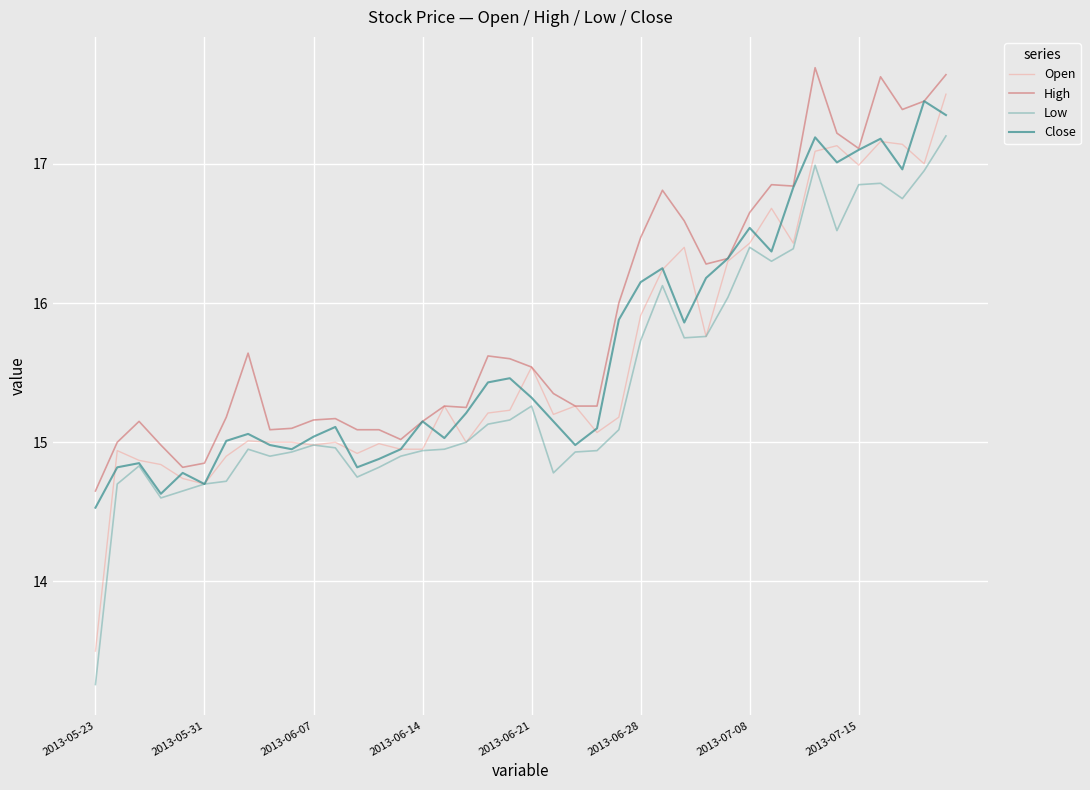

Does the chart display data point markers on the line(s)?

No